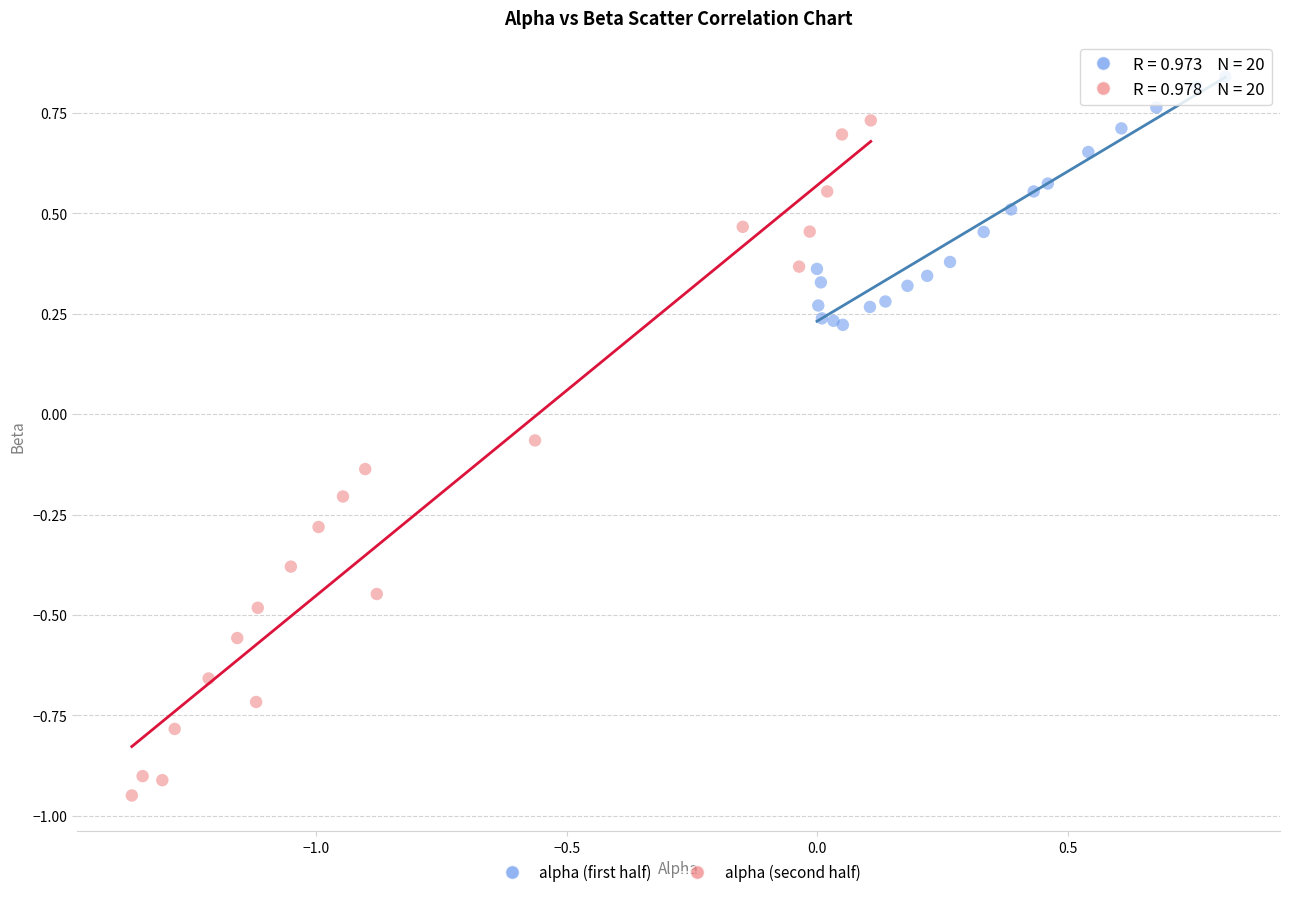

Which series reaches the minimum Y coordinate?

alpha (second half)